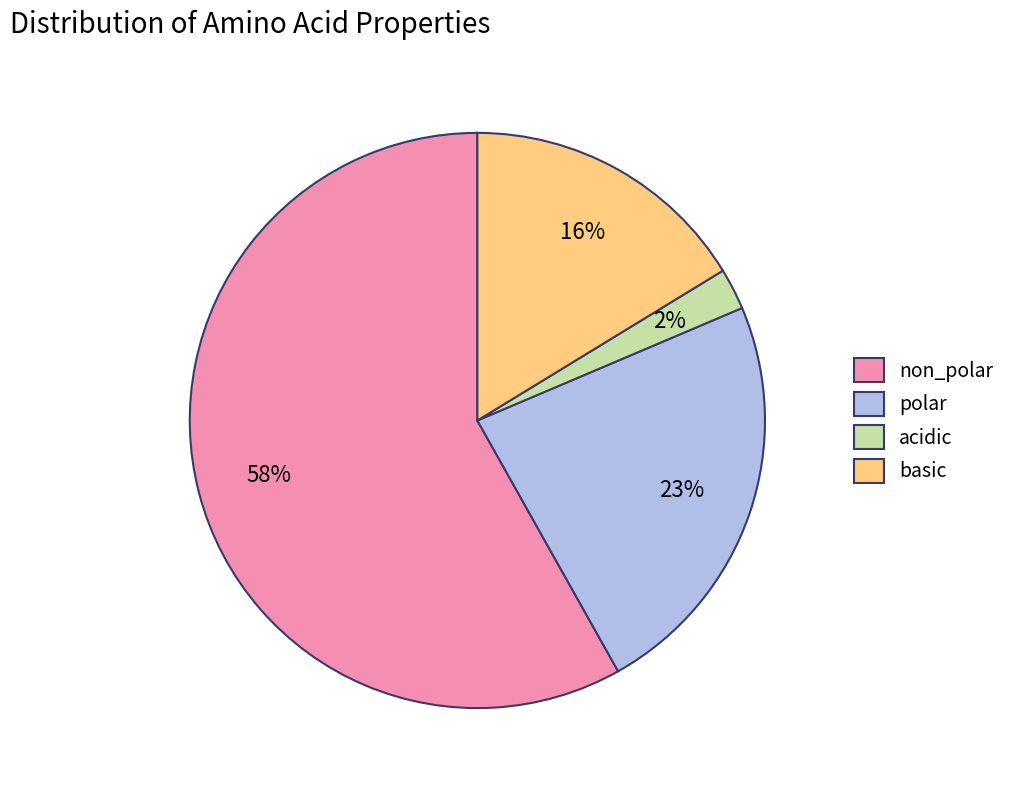

Which slice is the smallest?

acidic